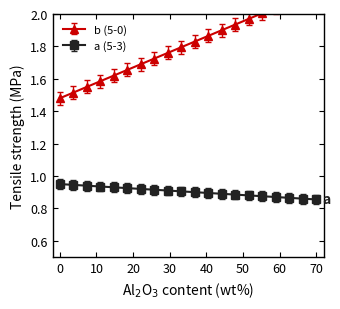

Count the a (5-3) values in the range 0 to 1.

20